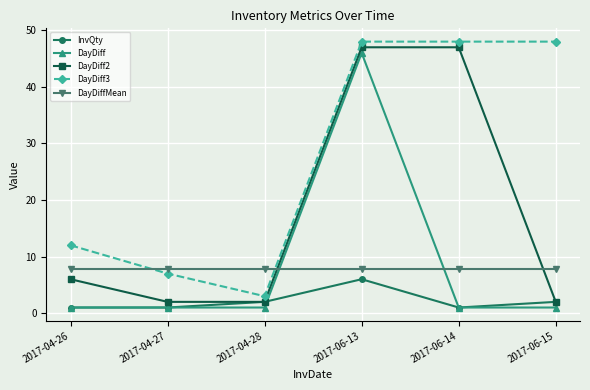

Between which two adjacent categories do DayDiff and DayDiffMean first intersect?

2017-04-28 and 2017-06-13